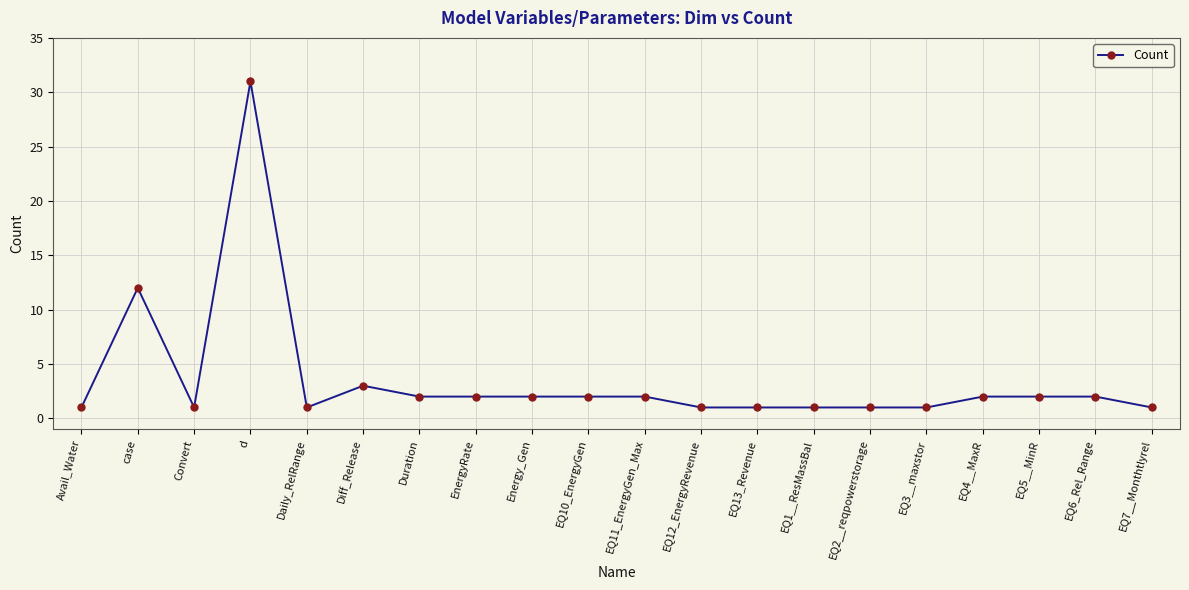

Is it true that the value at EQ2__reqpowerstorage is 1?

True